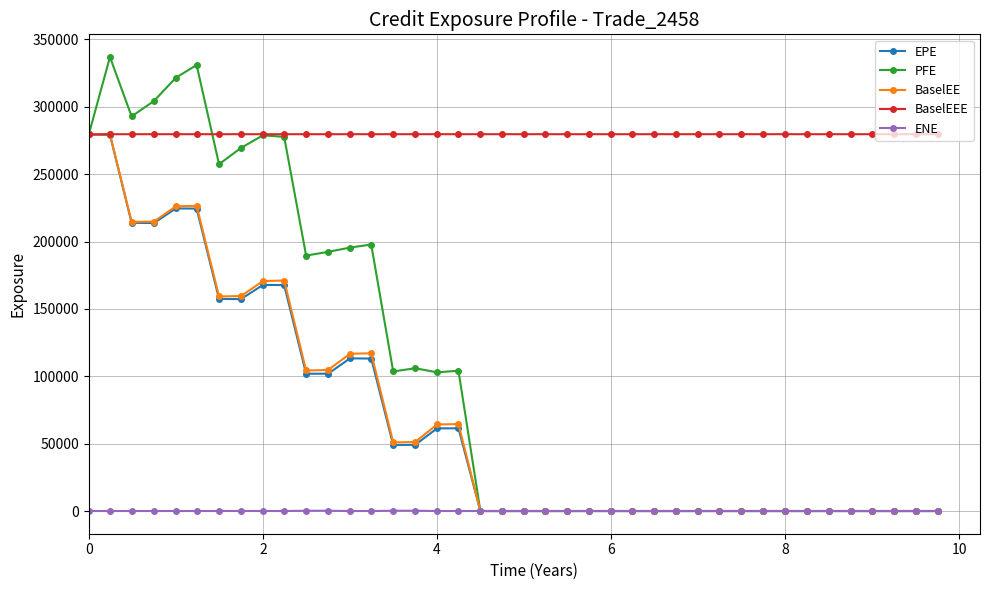

Does the chart have visible grid lines?

Yes